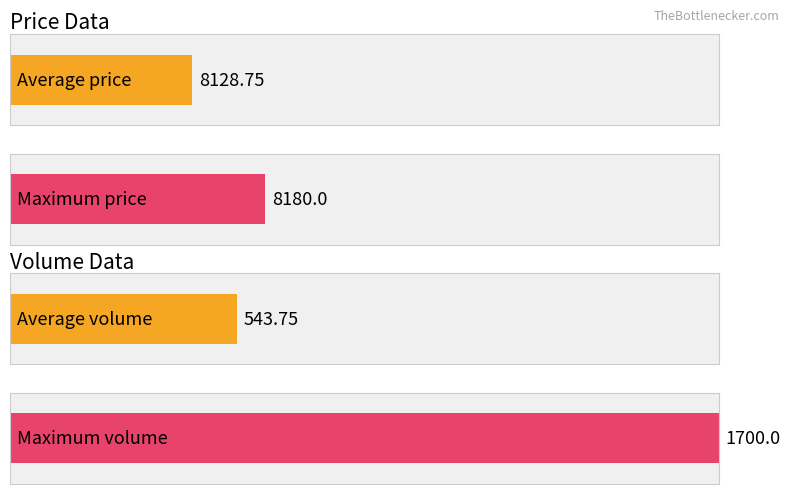

At 12, list the series in order from largest to smallest.

price, volume